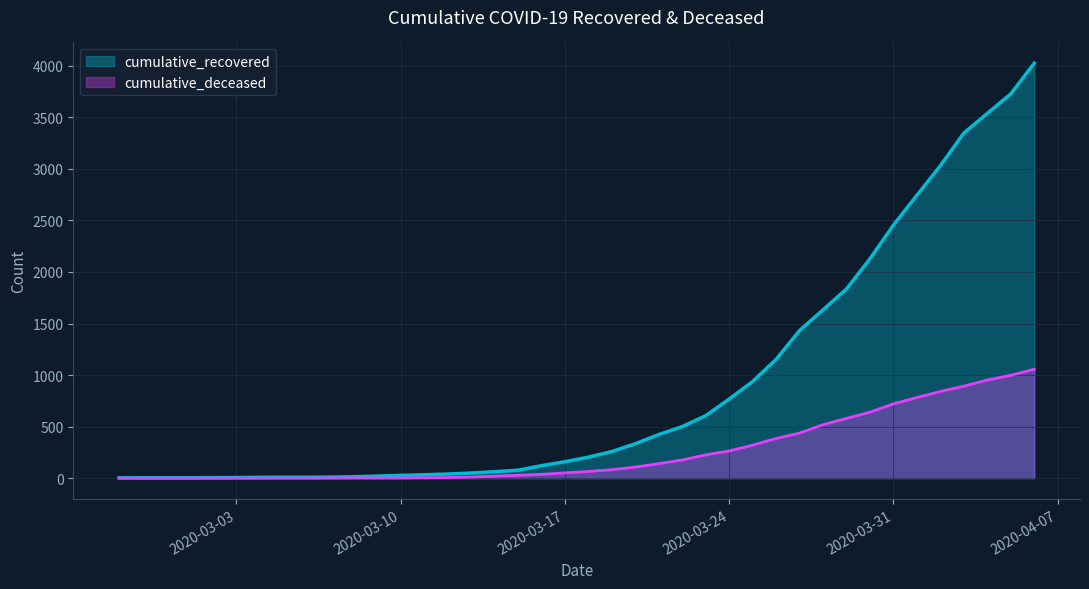

True or false: cumulative_recovered and cumulative_deceased cross at least once.

False